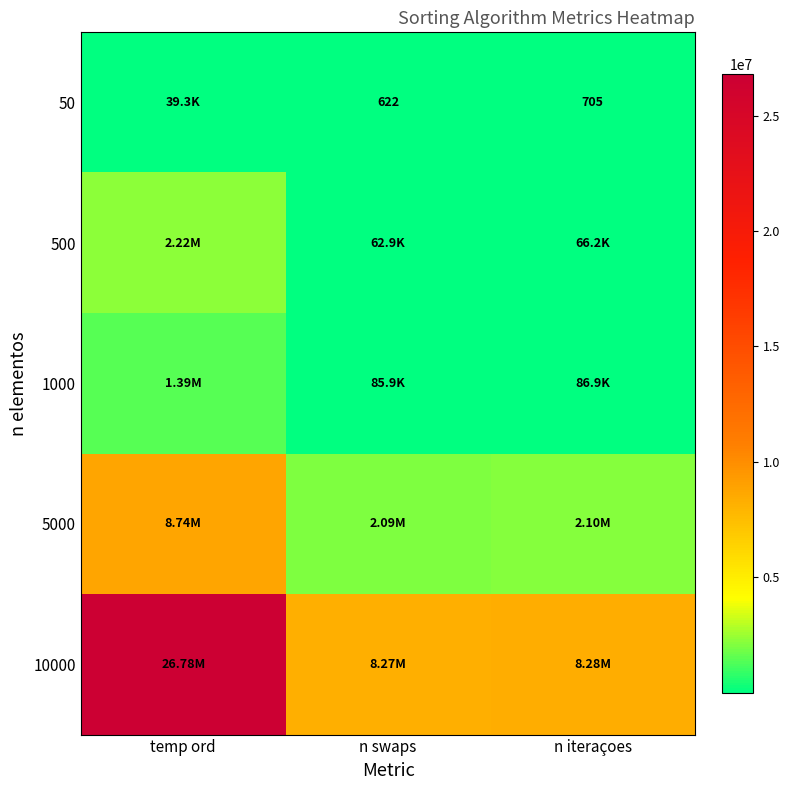

At which category does the chart reach its minimum across all series?

n swaps